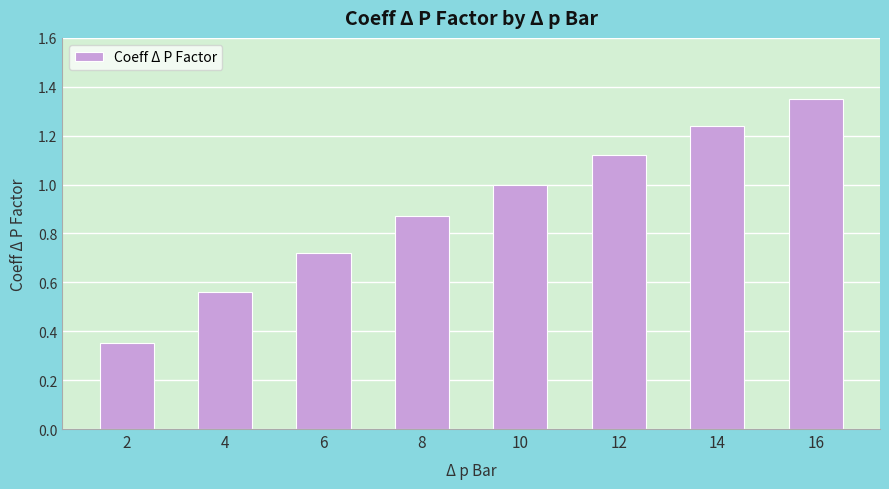

Which category has the lowest value across all series?

2